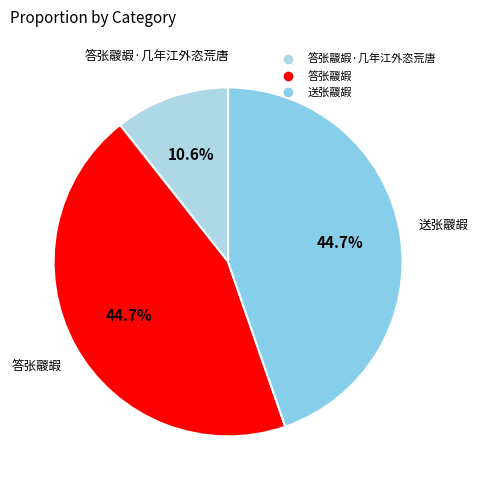

How many segments does this pie chart have?

3